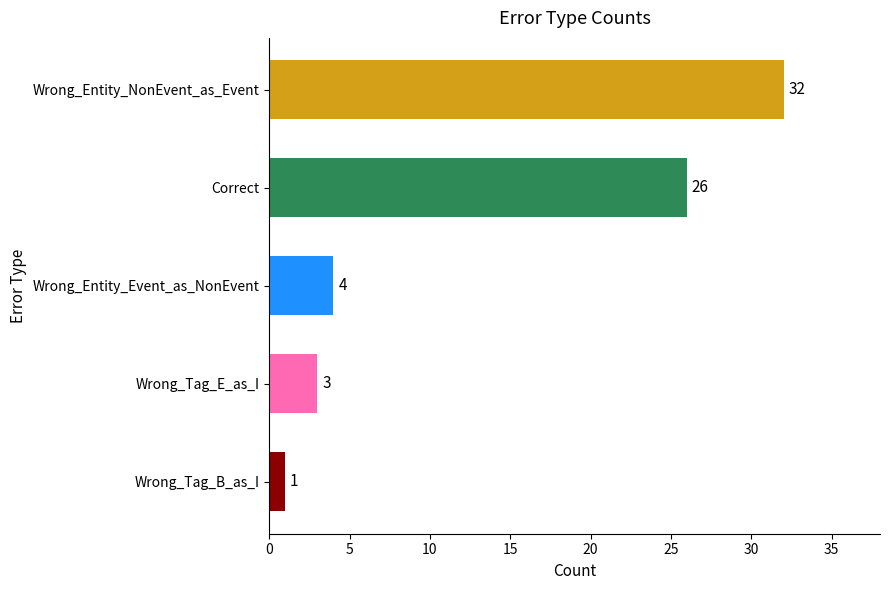

Which category has the lowest value across all series?

Wrong_Tag_B_as_I